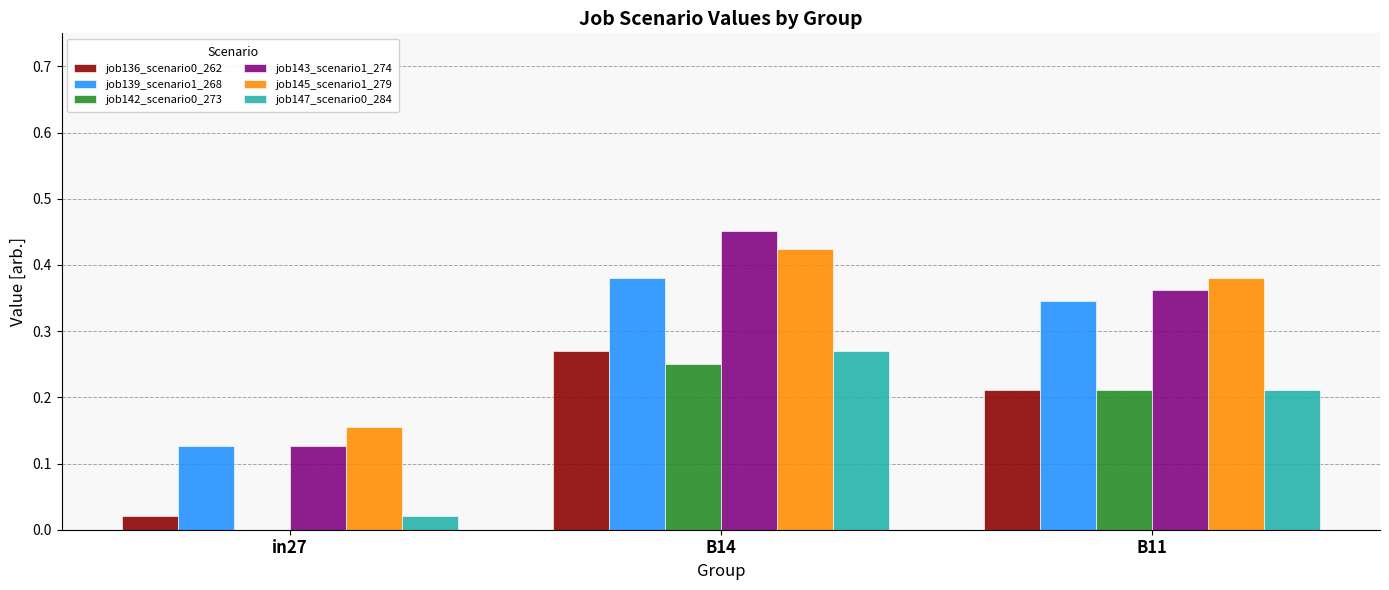

Is it true that job145_scenario1_279 equals 0.2 at B14?

False